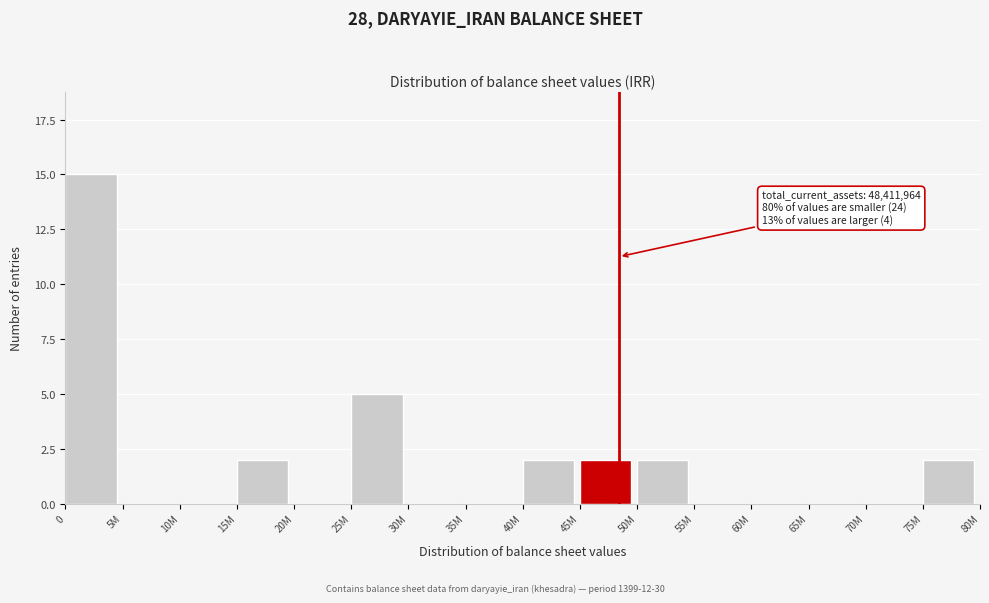

Reading left to right, list all the values displayed in this chart.

0=15	5M=0	10M=0	15M=2	20M=0	25M=5	30M=0	35M=0	40M=2	45M=2	50M=2	55M=0	60M=0	65M=0	70M=0	75M=2